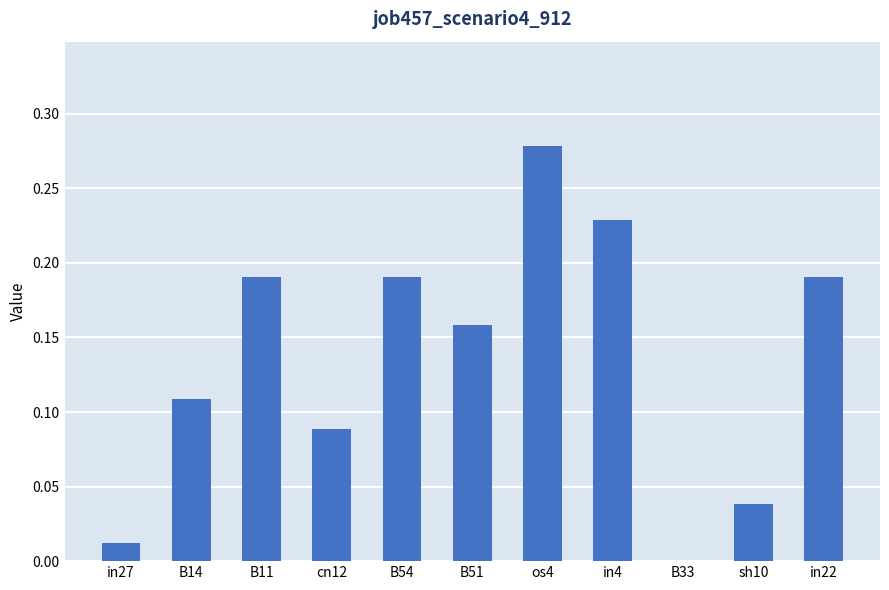

Is it true that the value at B11 is 0.3?

False